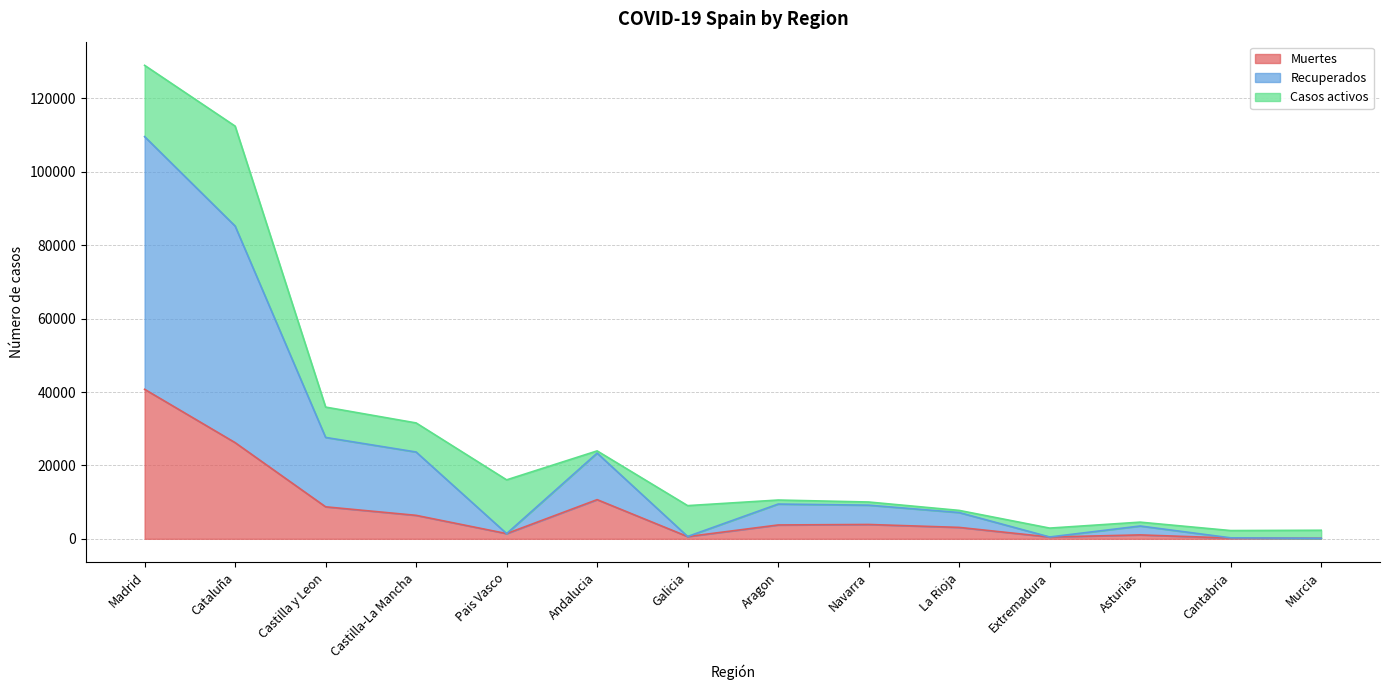

Which series has the widest spread of values?

Recuperados